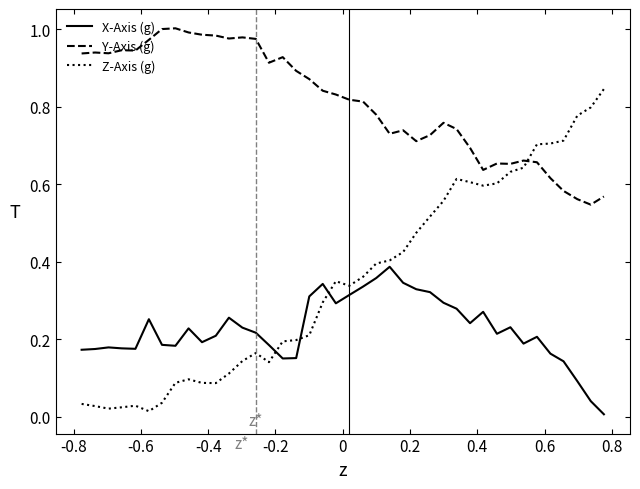

Which series has the largest total across all categories?

Y-Axis (g)